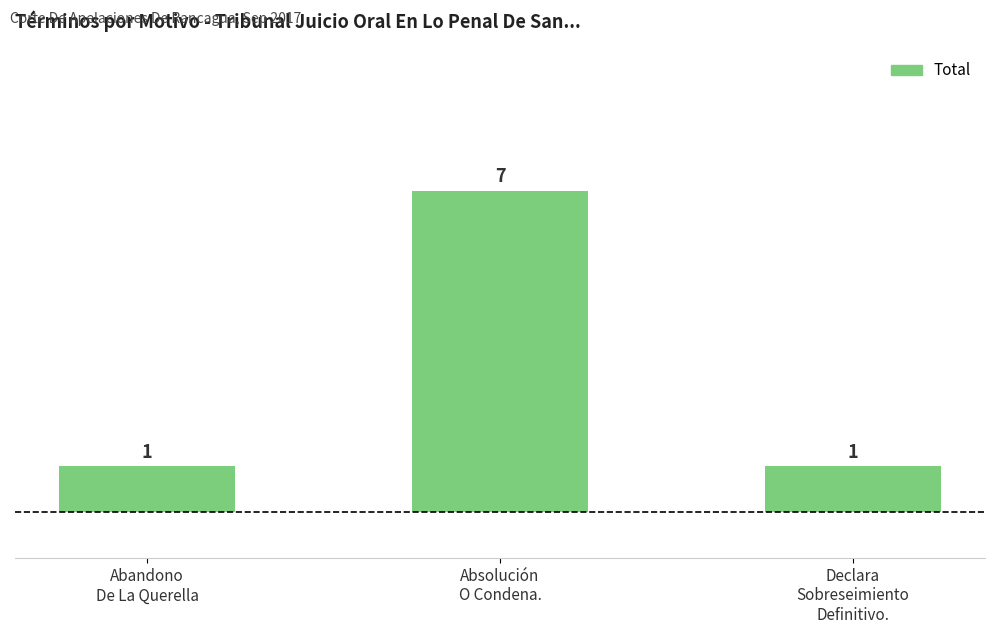

What is the average value?

3